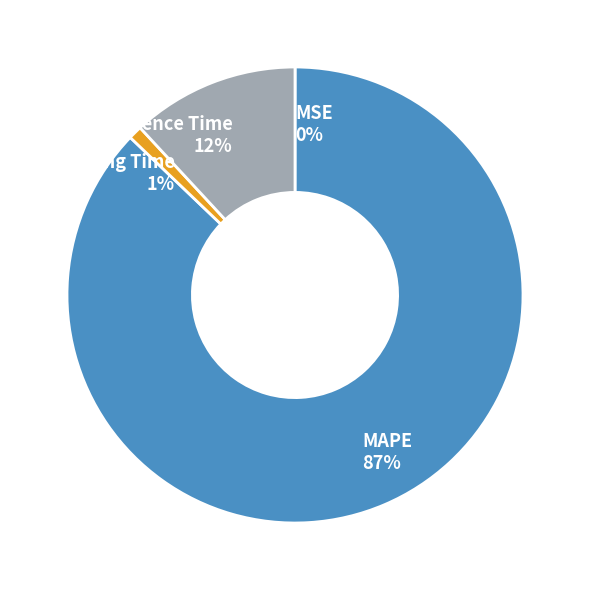

True or false: Inference Time accounts for 1% of the total.

False